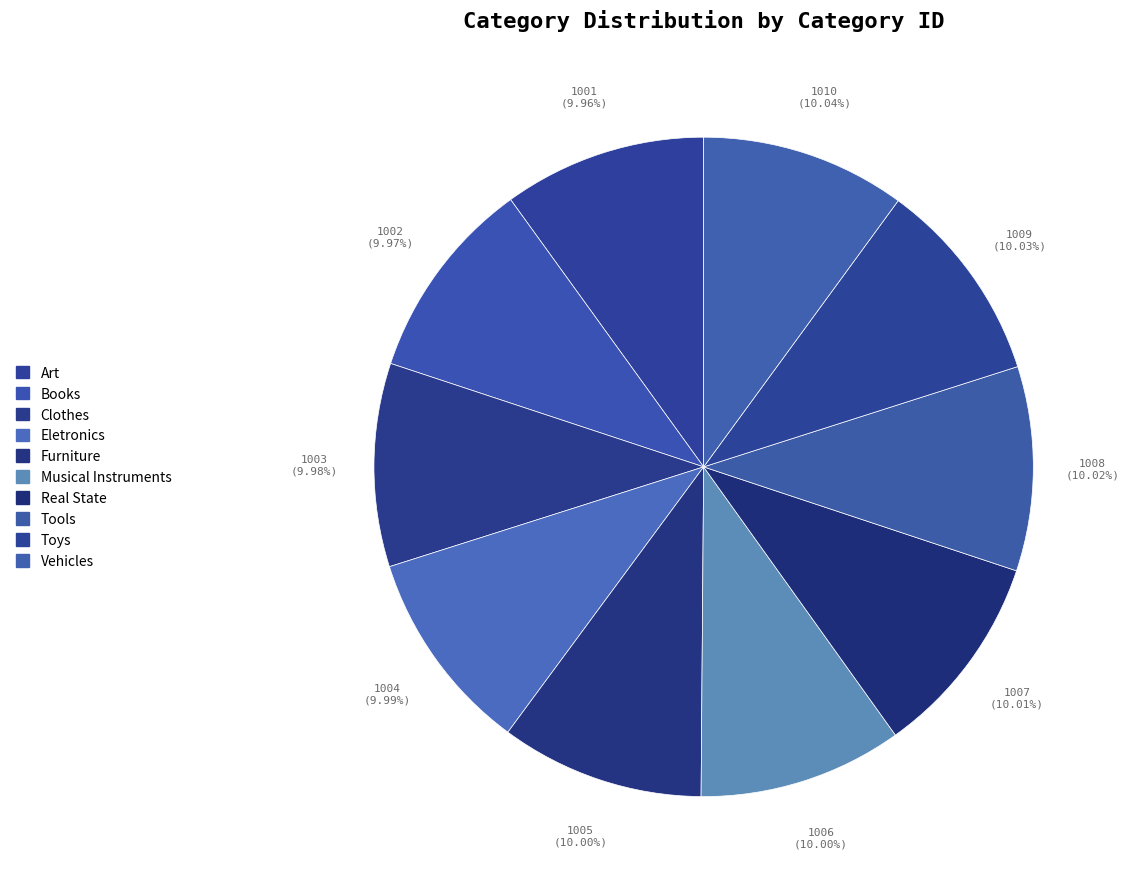

Which category has the biggest portion of the pie?

Vehicles